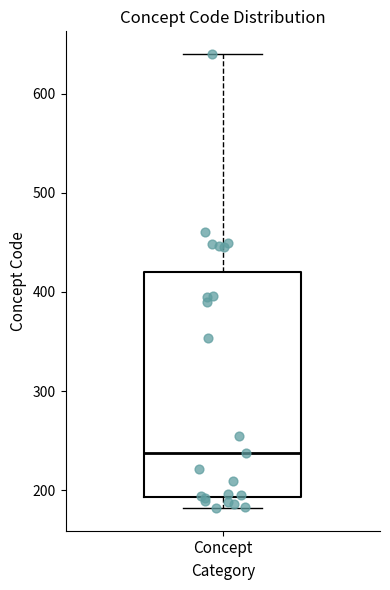

Read this box plot against the y-axis: the position of the median line, the range covered by the box, and the ends of both whiskers. The values are not printed on the chart, so give them approximately, as read against the axis.

median 240, box 190 to 420, whiskers 180 to 640